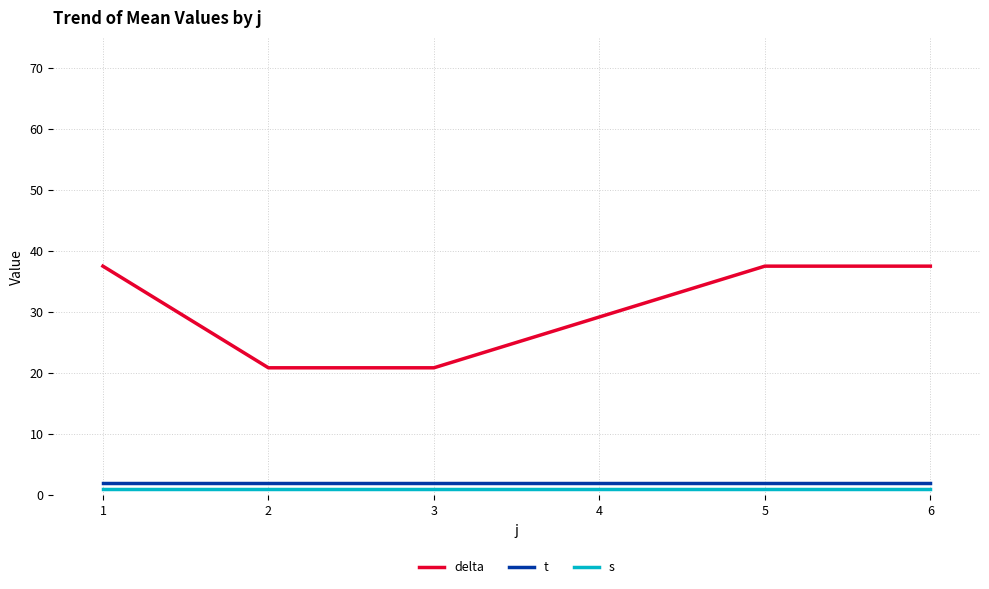

Where is delta nearest to the value 29?

4